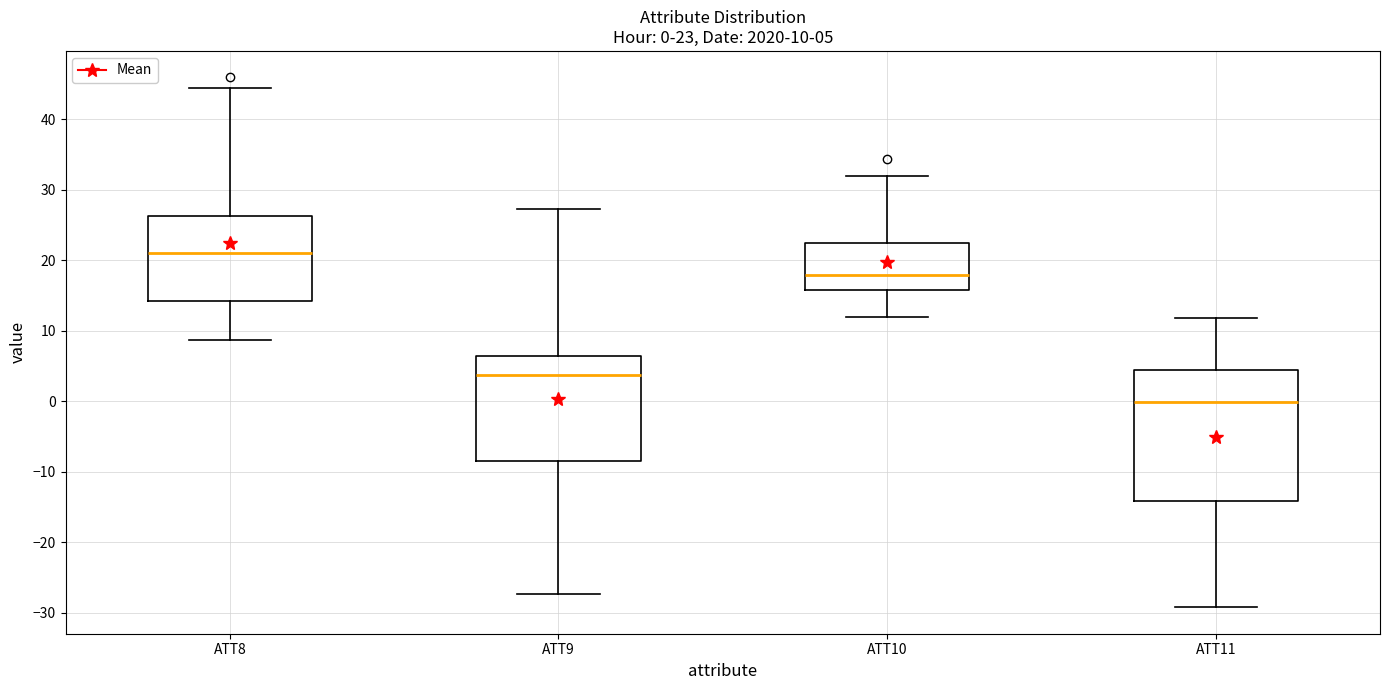

Comparing the boxes themselves (not the whiskers), which one is the tallest?

ATT11